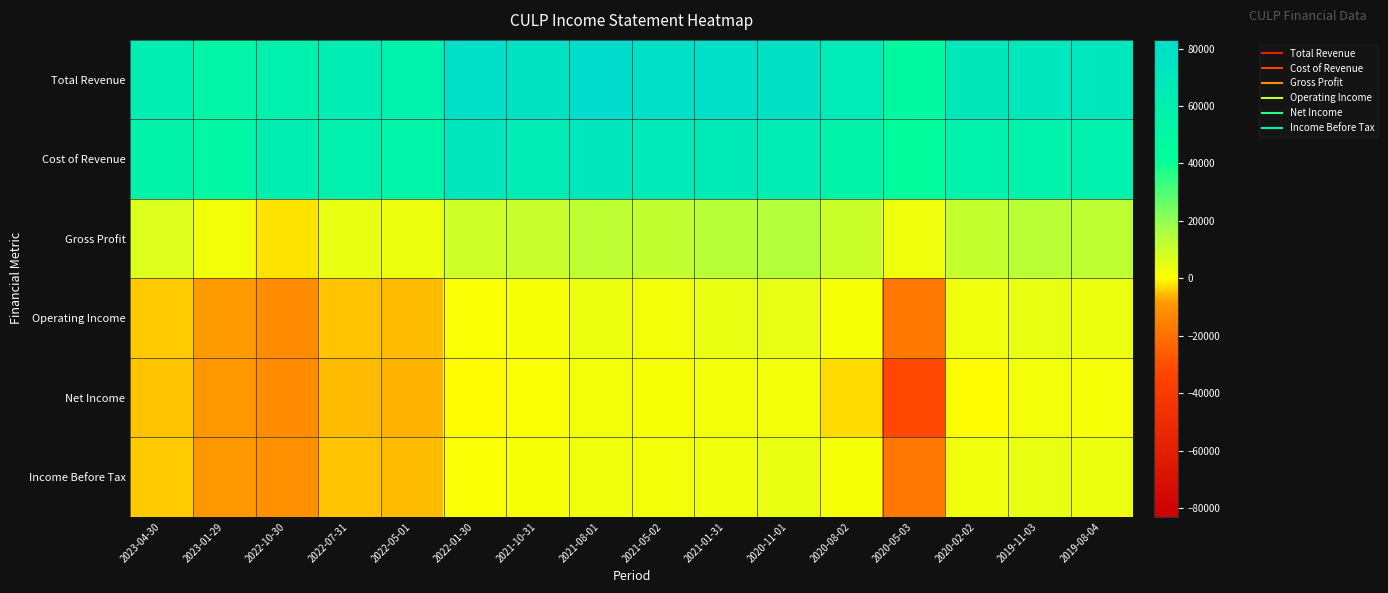

What is the total value across all series at 2022-01-30?

162400